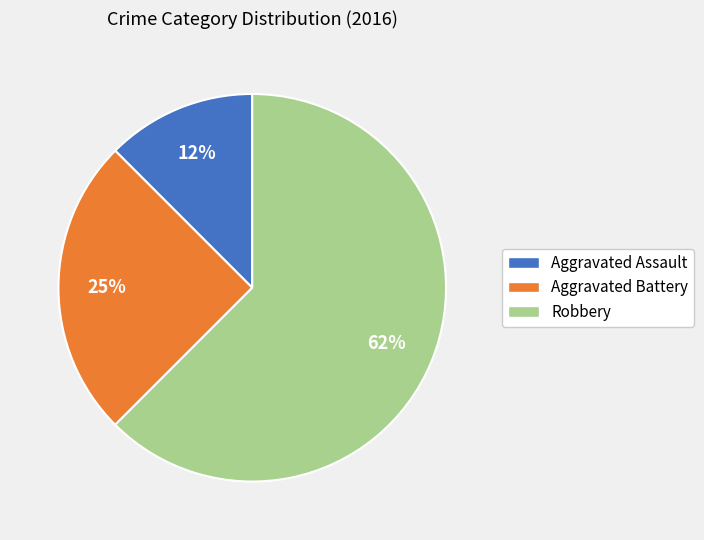

To the nearest percent, what percentage of the pie is Aggravated Battery?

25%